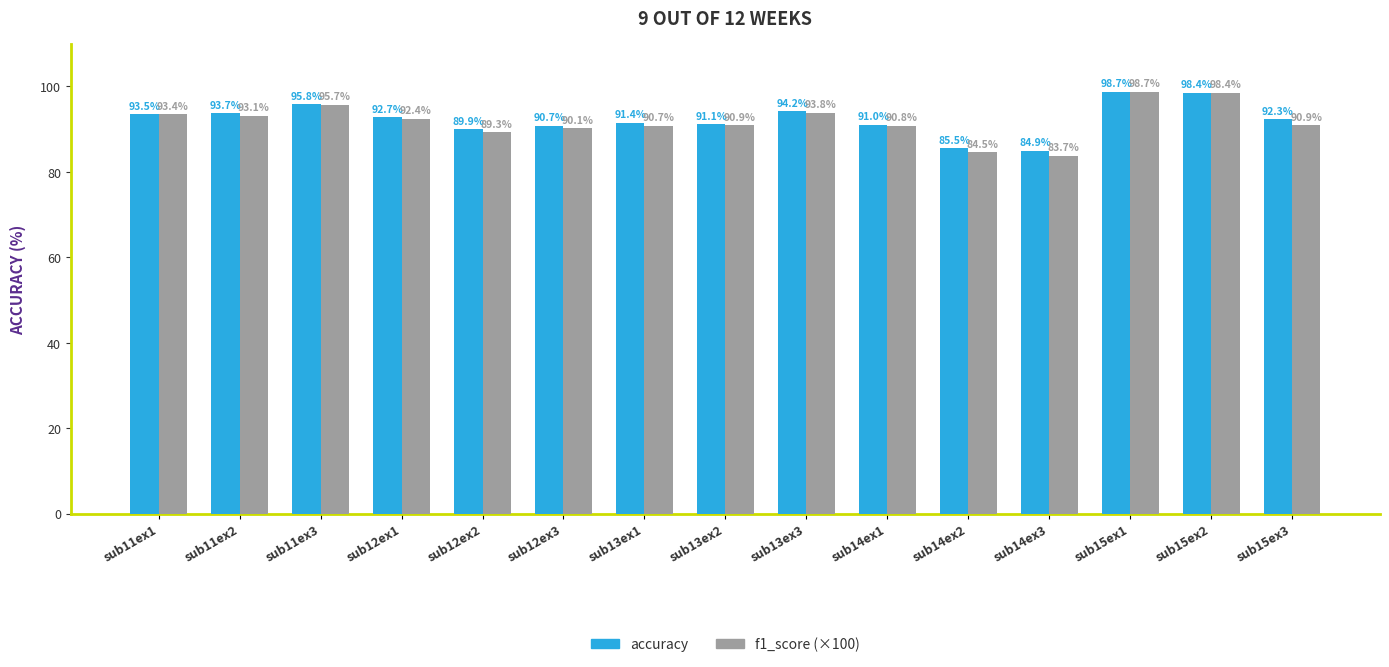

The accuracy series shows 91.1 at sub13ex2. True or false?

True